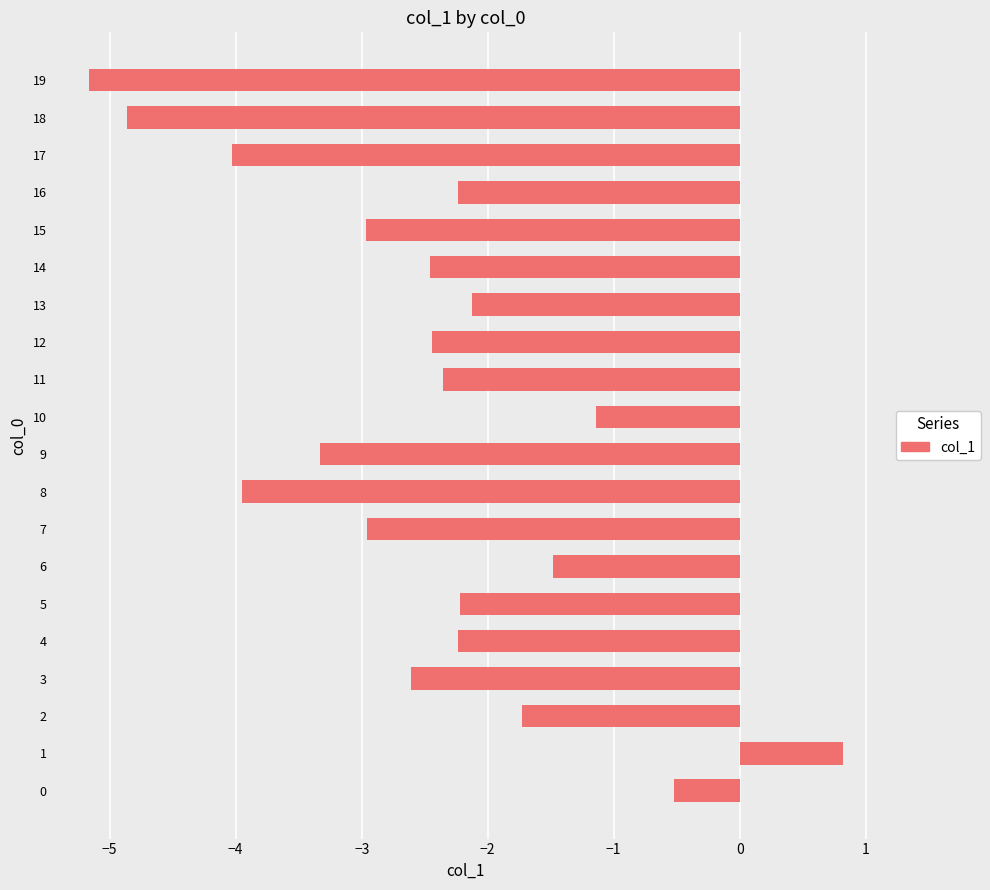

True or false: the data shows -4.9 at 18.

True